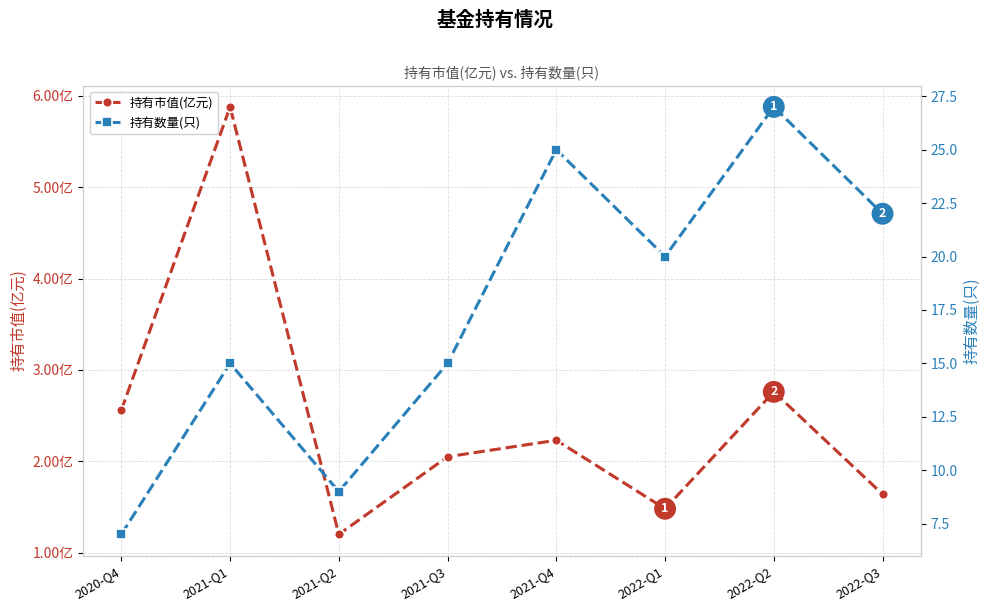

Does the chart display data point markers on the line(s)?

Yes